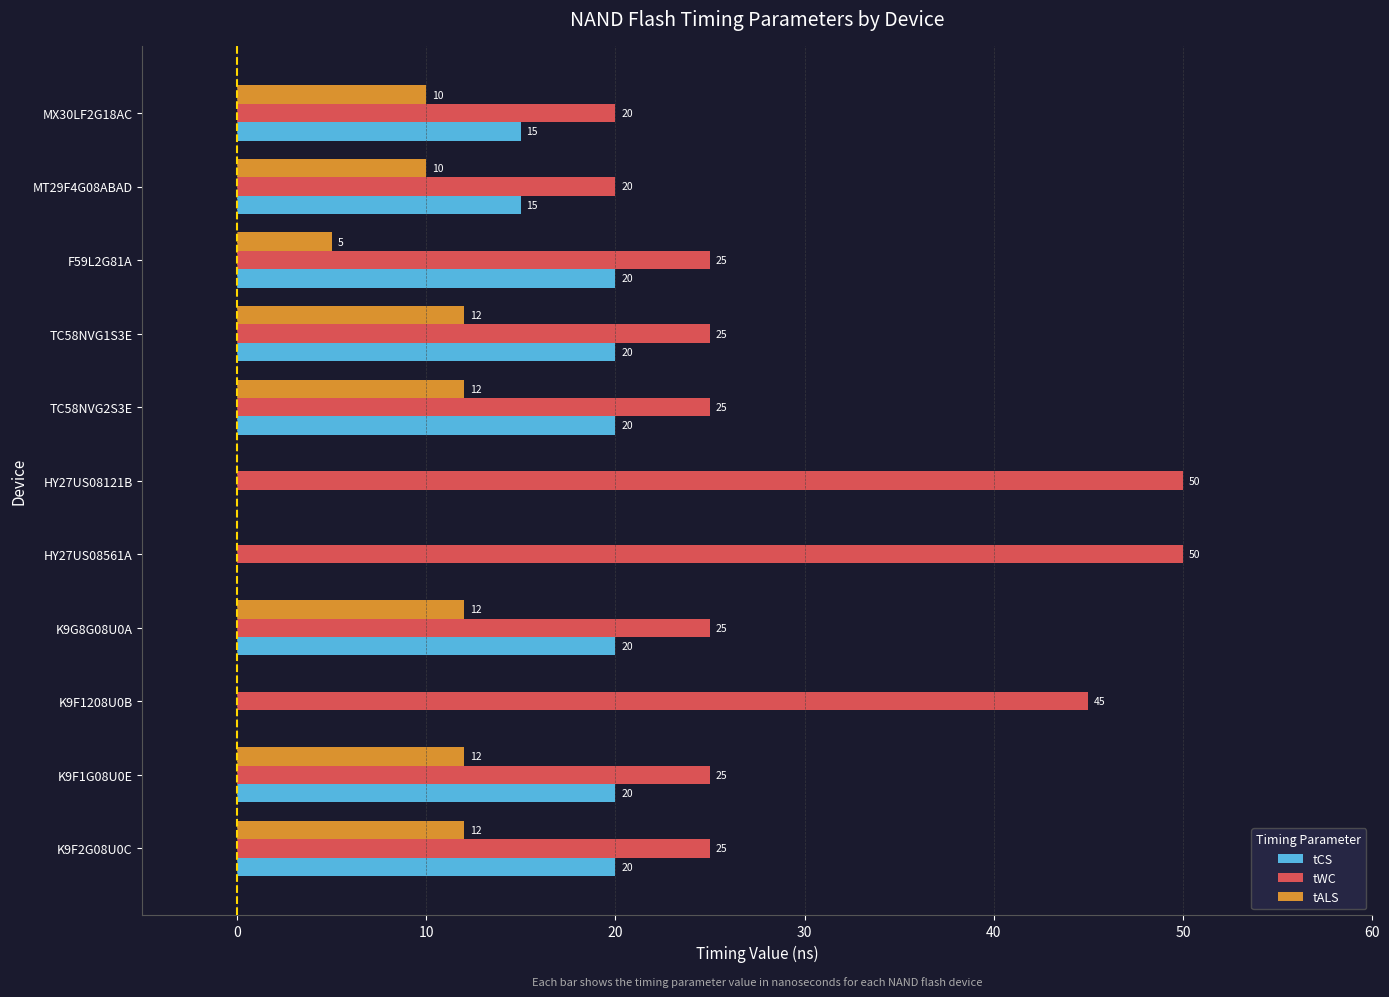

Read the tALS value at MX30LF2G18AC.

10